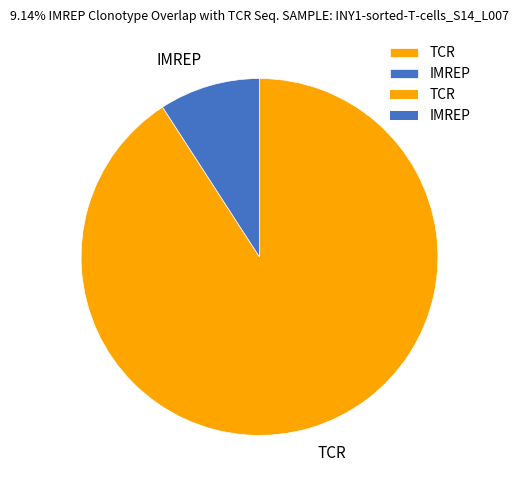

Which has a higher value, IMREP or TCR?

TCR